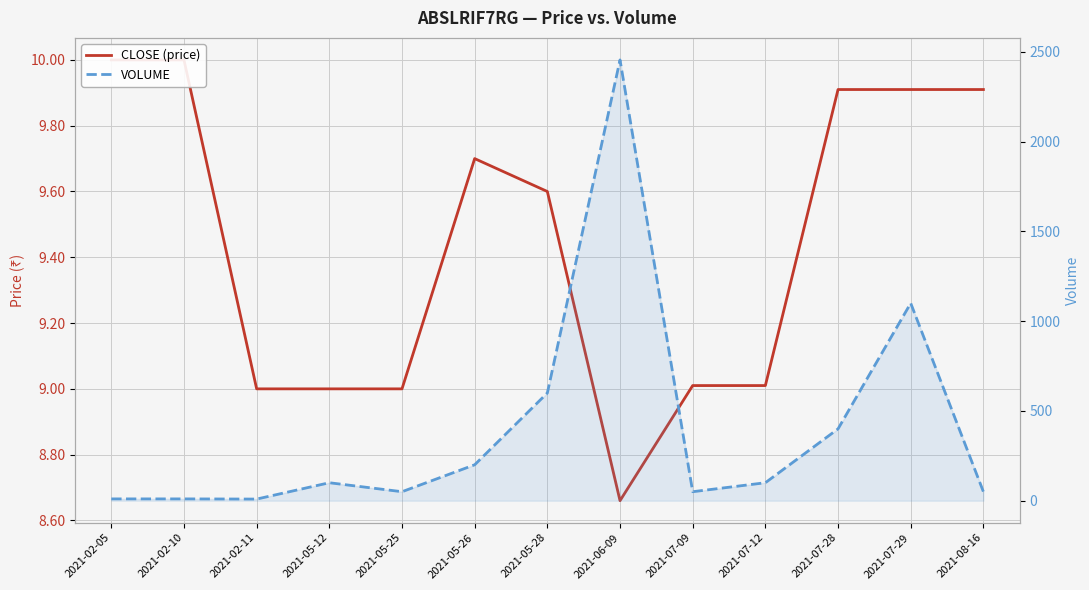

Does the chart display data point markers on the line(s)?

No